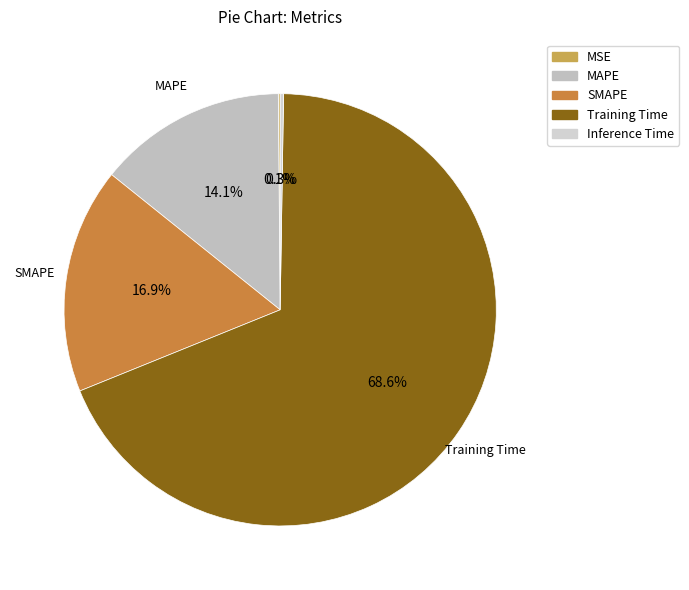

What is the change in value from MSE to Training Time?

+1.6